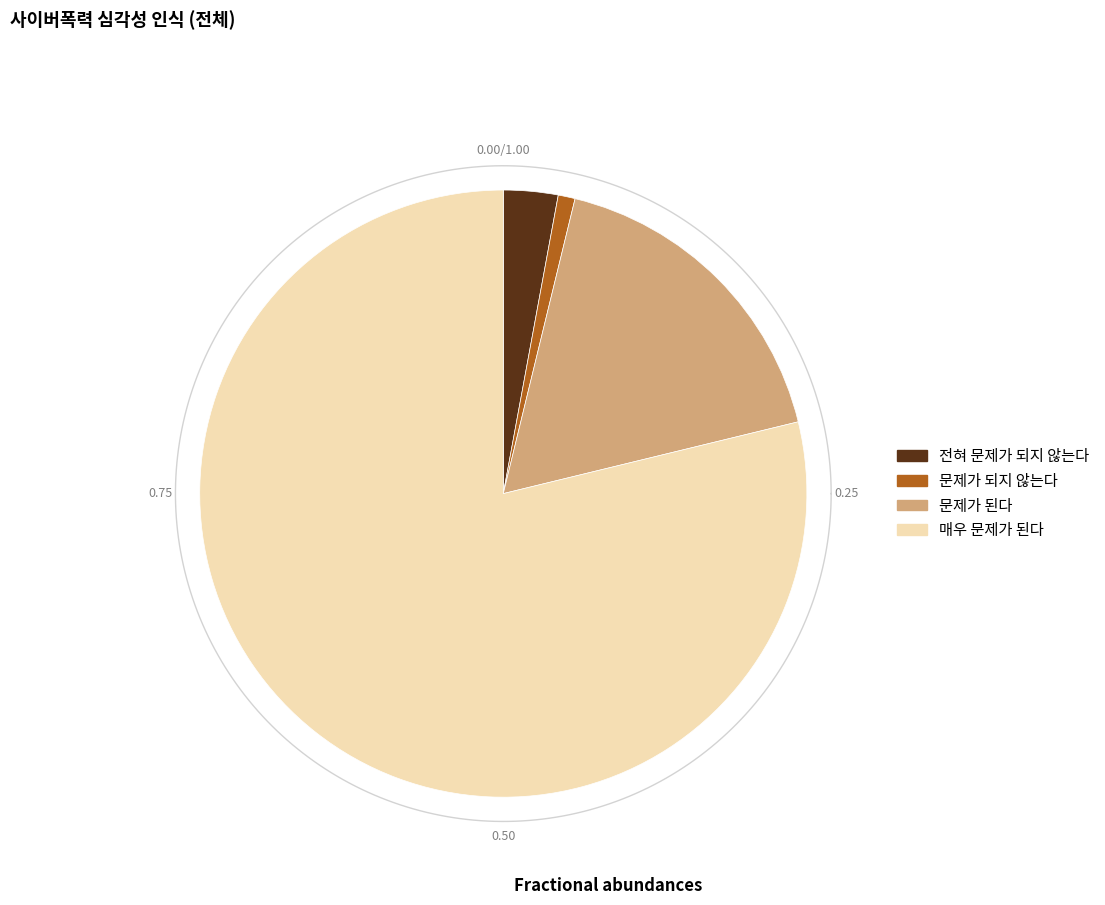

To the nearest percent, what is the average slice percentage?

25%